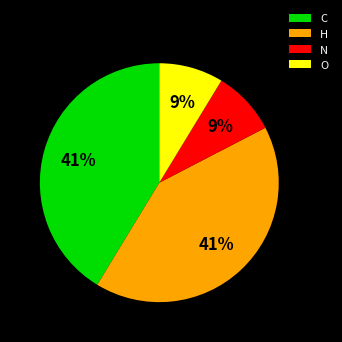

Between N and C, which is larger?

C